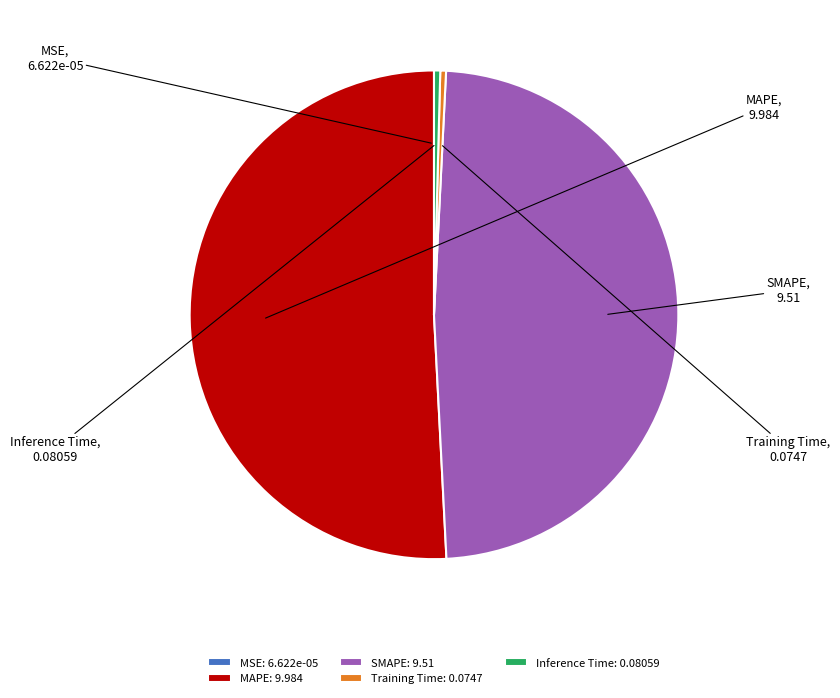

True or false: SMAPE accounts for 42% of the total.

False